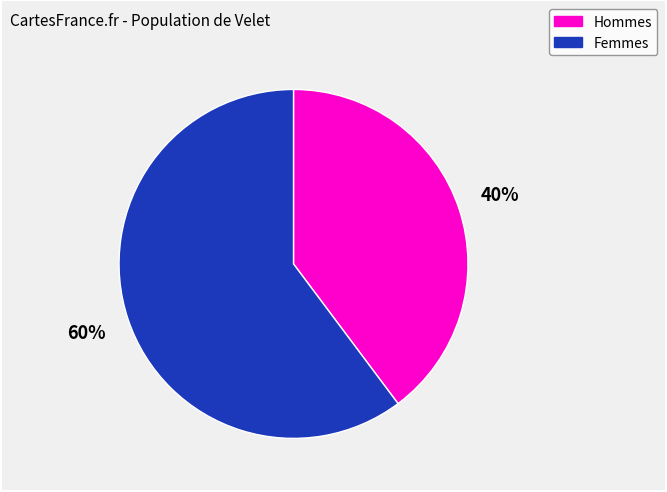

To the nearest percent, what is the difference between the largest and smallest slice percentages?

20%